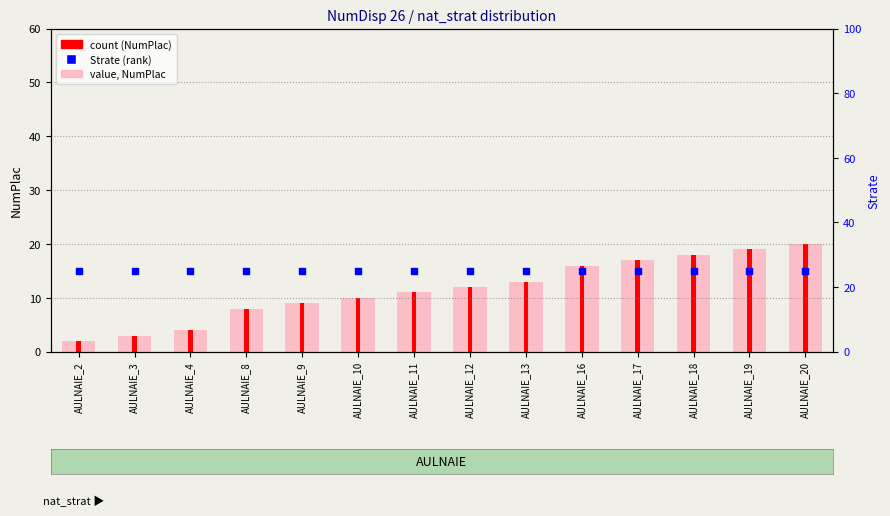

Is the value of Strate (rank) at AULNAIE_2 greater than the value of count (NumPlac) at AULNAIE_19?

Yes